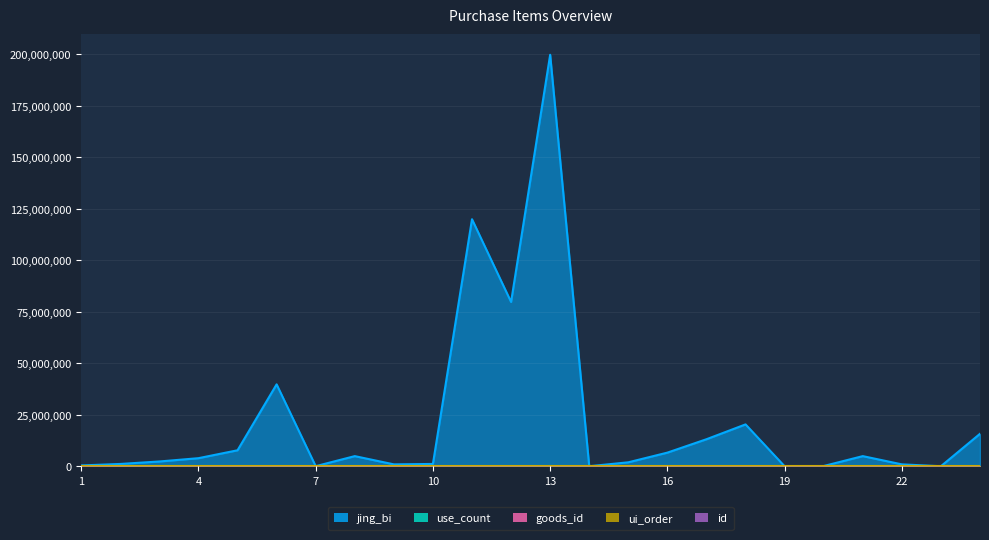

Reading left to right, transcribe all the data shown in this chart.

jing_bi: 1=480000	2=1200000	3=2400000	4=4000000	5=7840000	6=39840000	7=120000	8=5000000	9=1000000	10=1200000	11=120000000	12=79840000	13=199840000	14=100000	15=2000000	16=6700000	17=13200000	18=20400000	19=66000	20=200000	21=5000000	22=1000000	23=100000	24=15840000
use_count: 1=480	2=1200	3=2400	4=4000	5=7840	6=39840	7=120	8=5000	9=1000	10=1200	11=120000	12=79840	13=199840	14=100	15=2000	16=6700	17=13200	18=20400	19=66	20=200	21=5000	22=1000	23=100	24=15840
goods_id: 1=1	2=2	3=3	4=4	5=5	6=6	7=1	8=5	9=2	10=2	11=107	12=108	13=110	14=1	15=101	16=102	17=103	18=104	19=105	20=101	21=104	22=102	23=101	24=111
ui_order: 1=1	2=1	3=1	4=1	5=1	6=1	7=0	8=1	9=1	10=0	11=0	12=1	13=1	14=1	15=1	16=1	17=1	18=1	19=1	20=0	21=1	22=1	23=1	24=1
id: 1=1	2=2	3=3	4=4	5=5	6=6	7=7	8=8	9=9	10=10	11=11	12=12	13=13	14=14	15=101	16=102	17=103	18=104	19=105	20=106	21=107	22=108	23=109	24=15